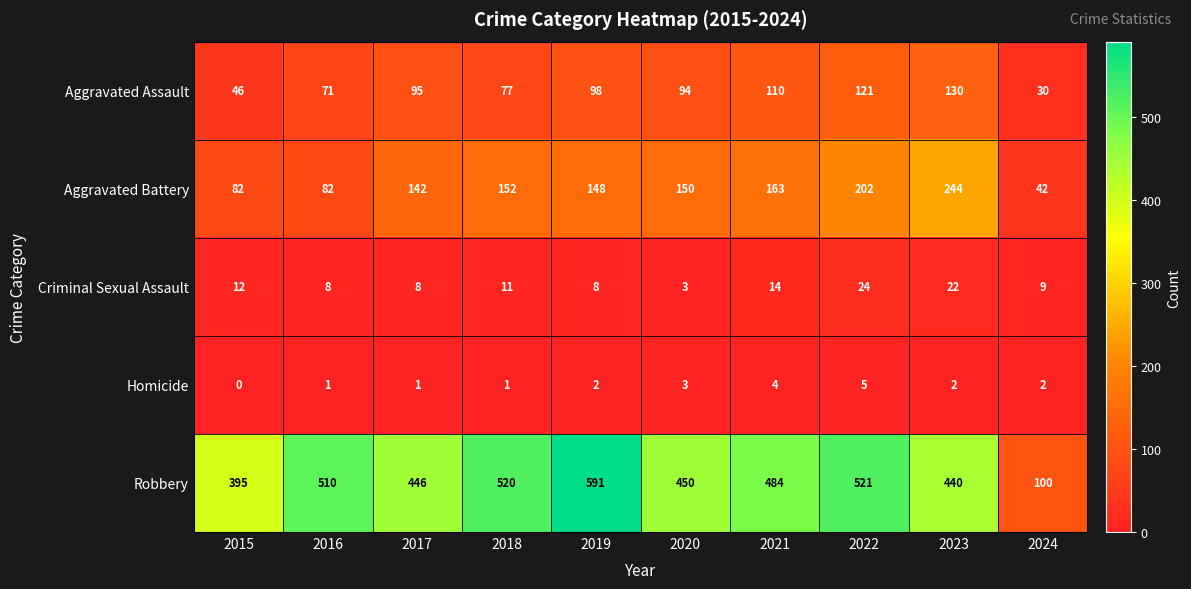

At which label does Aggravated Battery first exceed 150?

2018